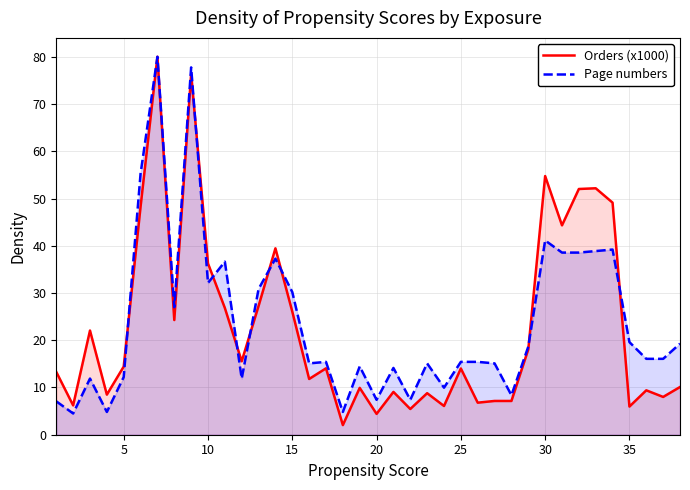

How many interior local peaks does the Page numbers series have?

11